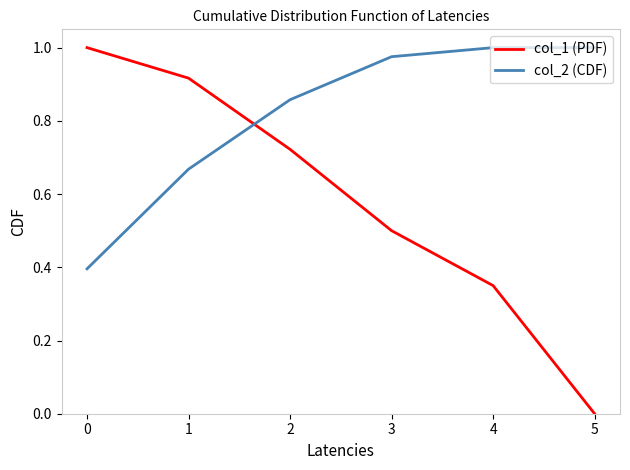

List the series in order of their overall mean, lowest first.

col_1 (PDF), col_2 (CDF)